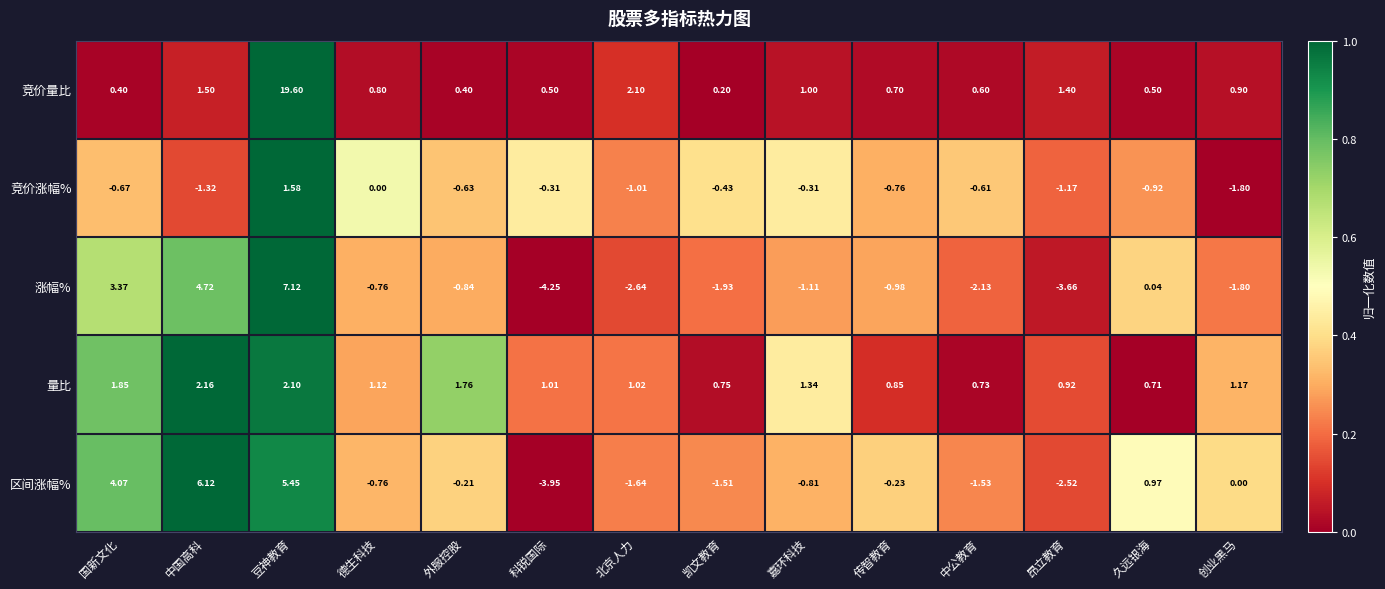

Rank the categories by 涨幅% value from lowest to highest.

科锐国际, 昂立教育, 北京人力, 中公教育, 凯文教育, 创业黑马, 嘉环科技, 传智教育, 外服控股, 德生科技, 久远银海, 国新文化, 中国高科, 豆神教育